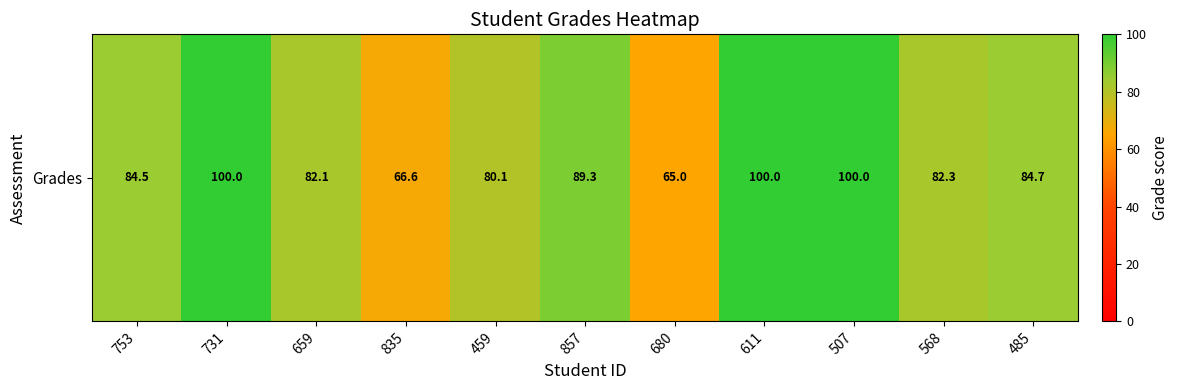

What is the minimum value shown in the chart?

65.0